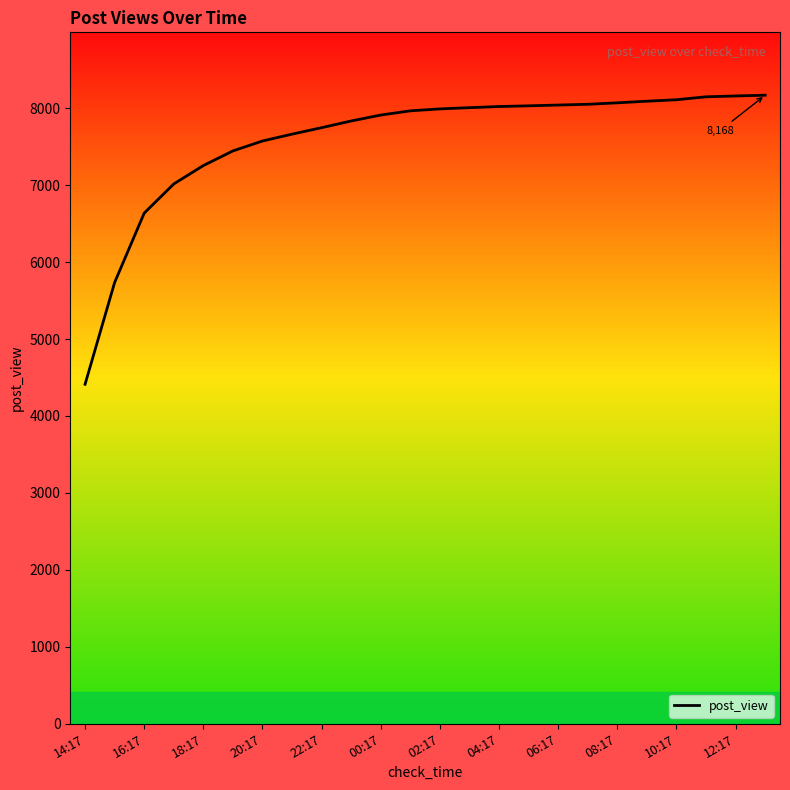

What is the smallest value displayed?

4412